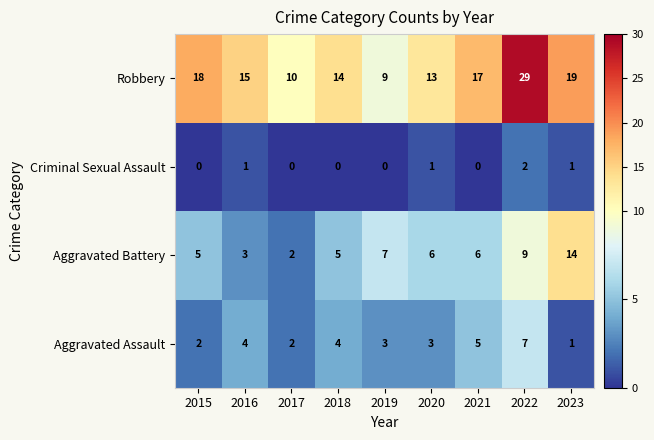

List the series in order of their peak value, highest first.

Robbery, Aggravated Battery, Aggravated Assault, Criminal Sexual Assault